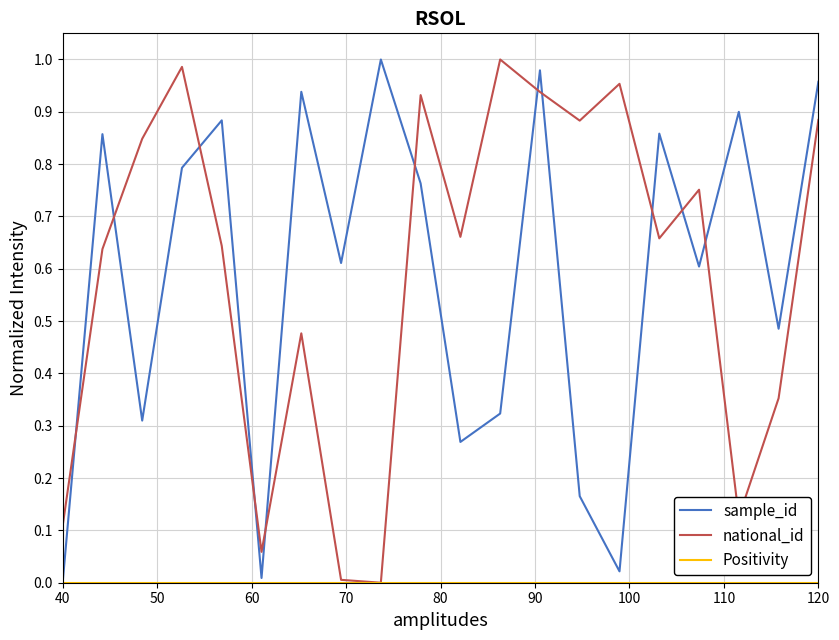

After their last crossing, which series has the higher values: national_id or sample_id?

sample_id